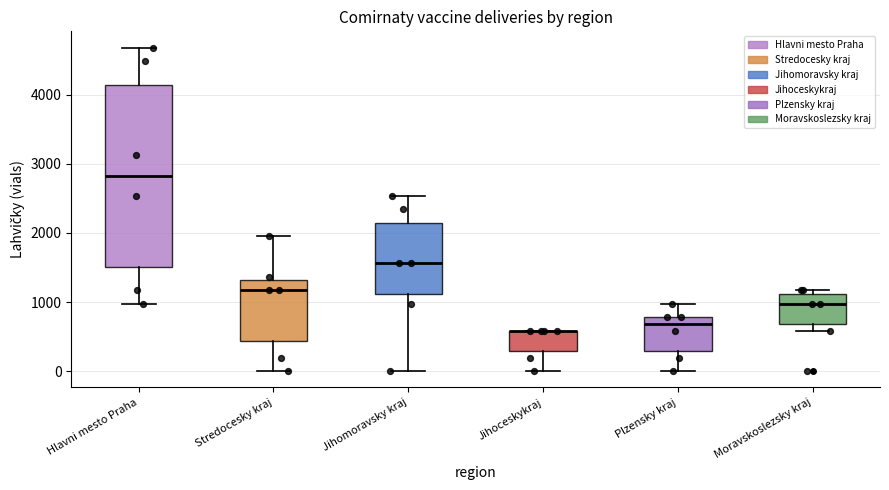

Reading left to right, transcribe this box plot: for each box, give where its median line is, the range the box spans, and where its two whiskers end, as read against the y-axis. The values are not printed on the chart, so give them approximately, as read against the axis.

Hlavni mesto Praha: median 2800, box 1500 to 4100, whiskers 1000 to 4700
Stredocesky kraj: median 1200, box 400 to 1300, whiskers 0 to 2000
Jihomoravsky kraj: median 1600, box 1100 to 2100, whiskers 0 to 2500
Jihoceskykraj: median 600 (drawn on the box's upper edge), box 300 to 600, whiskers 0 to 600
Plzensky kraj: median 700, box 300 to 800, whiskers 0 to 1000
Moravskoslezsky kraj: median 1000, box 700 to 1100, whiskers 600 to 1200